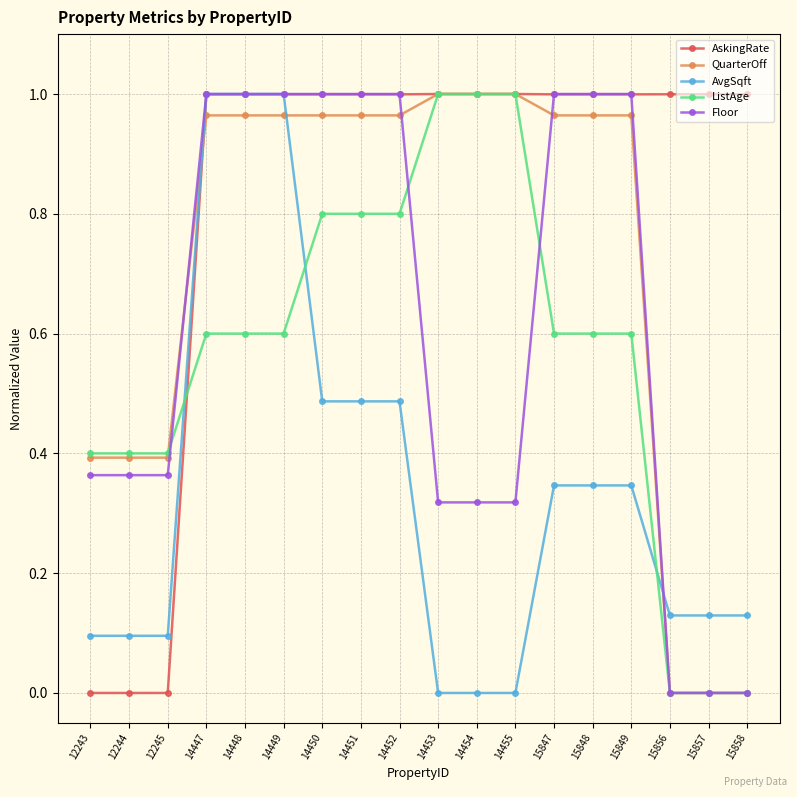

What is the spread (max minus min) of values at 15847?

0.7